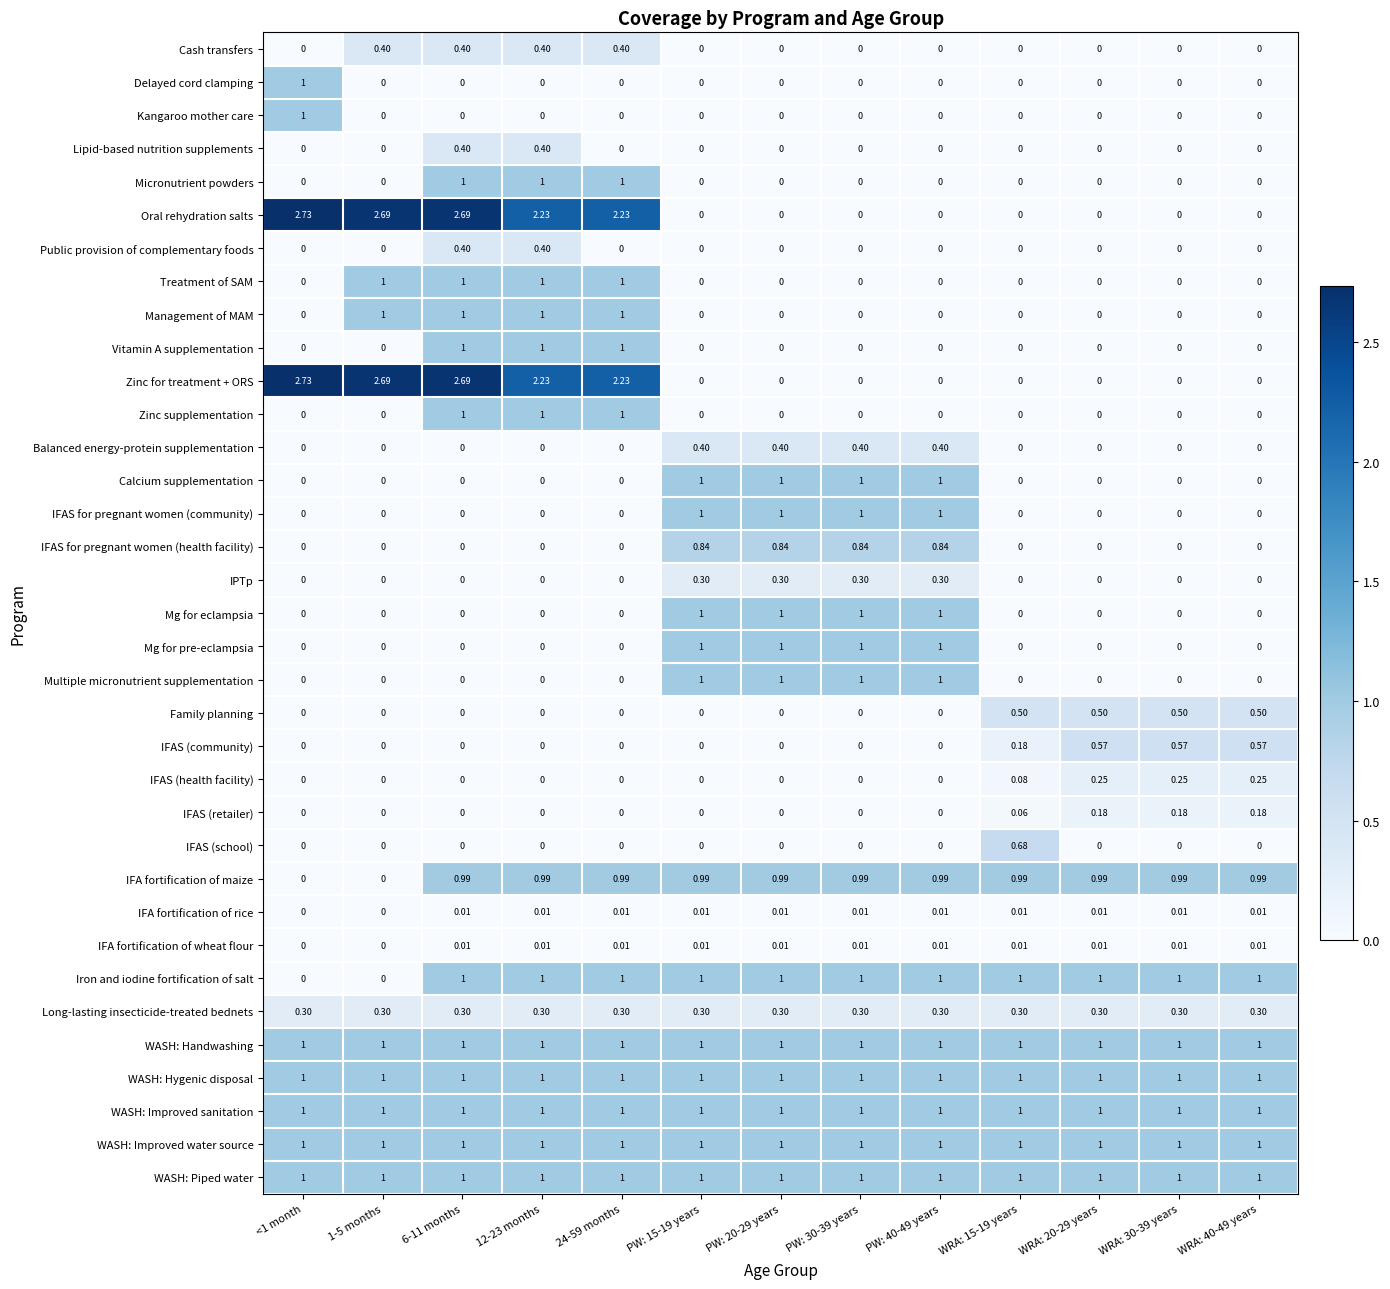

How many values in IFA fortification of wheat flour are above zero?

11